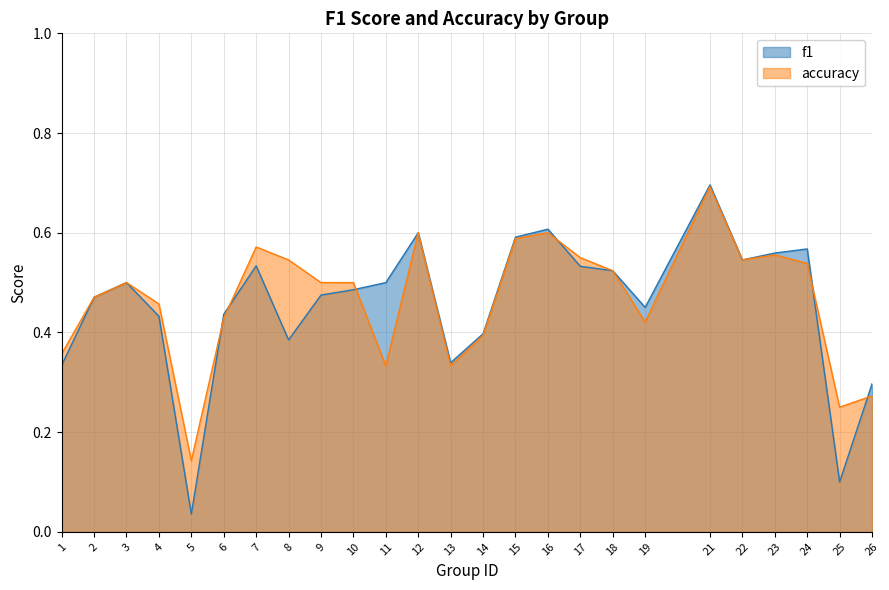

Which series changed the most between 17 and 24?

f1